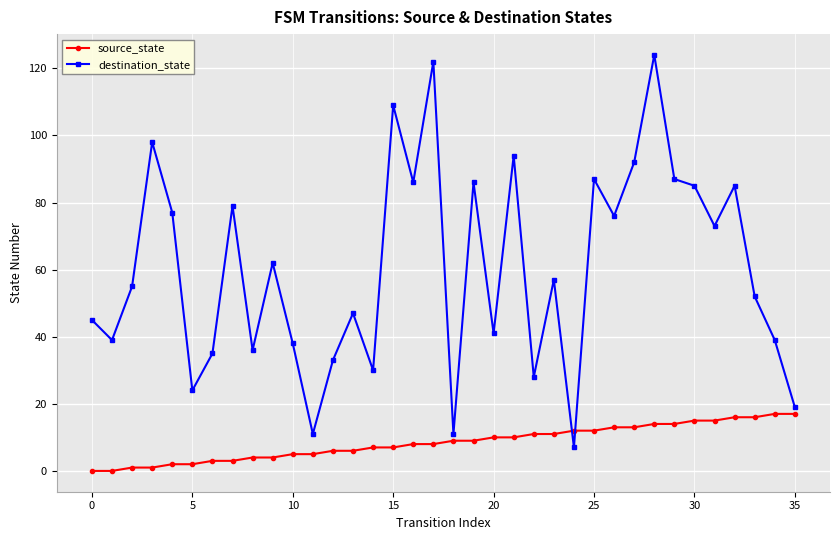

After their last crossing, which series has the higher values: destination_state or source_state?

destination_state